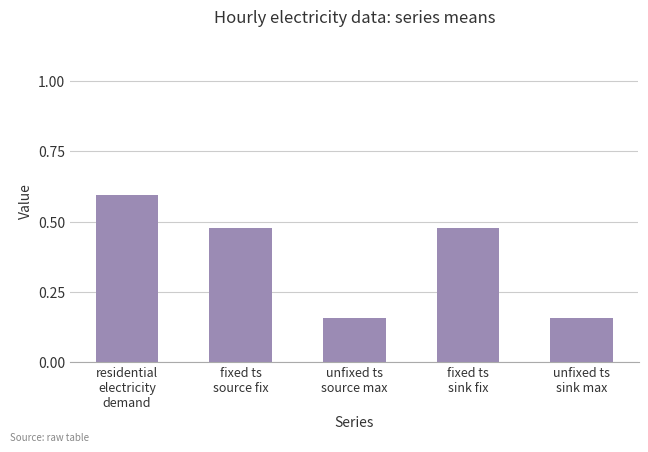

What is the average value?

0.4